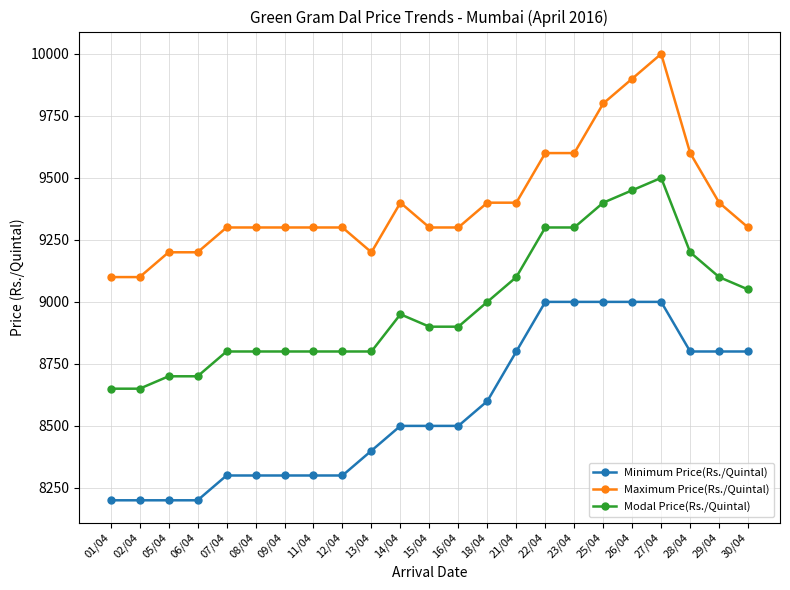

What is the total value across all series at 09/04?

26400